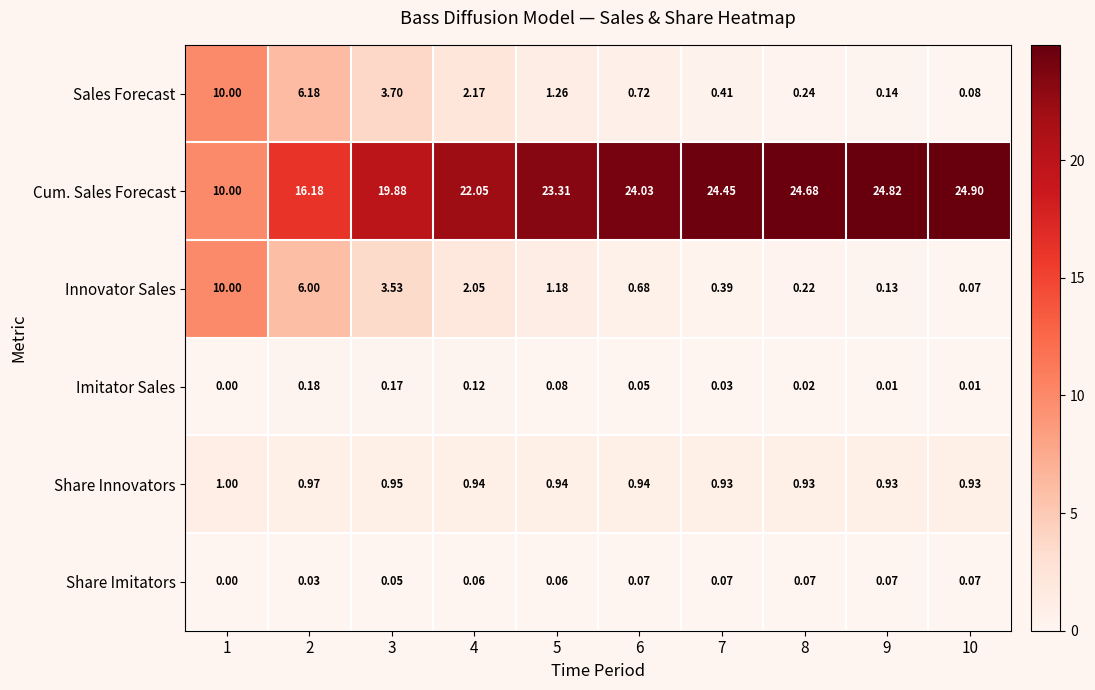

How many values in Imitator Sales are above zero?

9